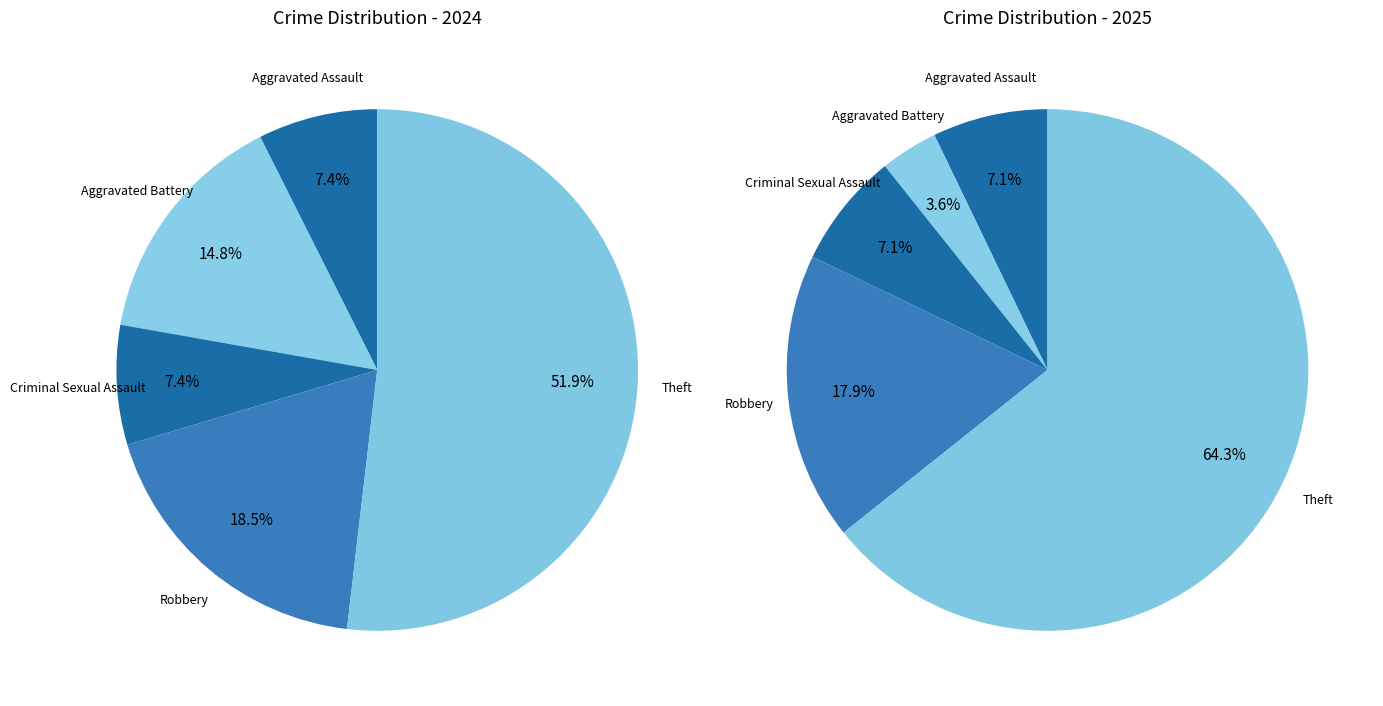

Do 3 and 2 together represent more than half of the pie?

No